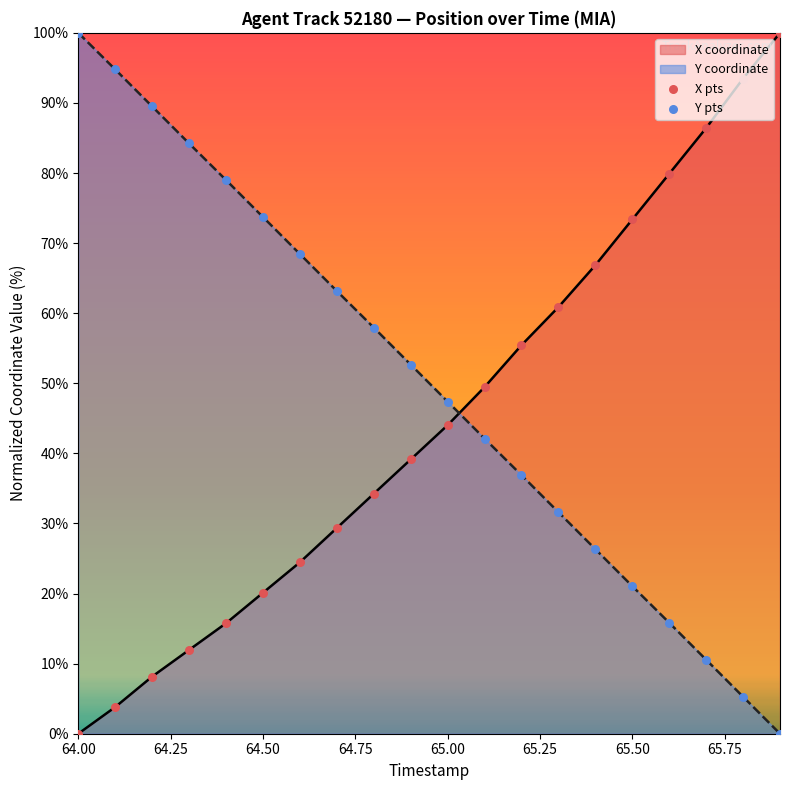

At which category is the sum across all series the highest?

64.00